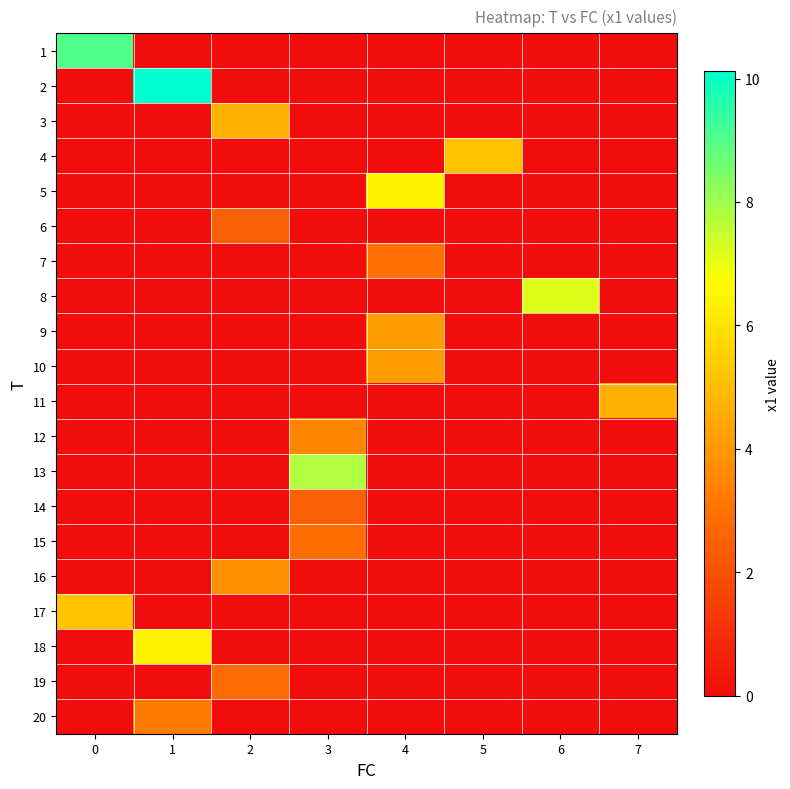

Rank the series at 0 from highest to lowest value.

row_0, row_16, row_1, row_2, row_3, row_4, row_5, row_6, row_7, row_8, row_9, row_10, row_11, row_12, row_13, row_14, row_15, row_17, row_18, row_19